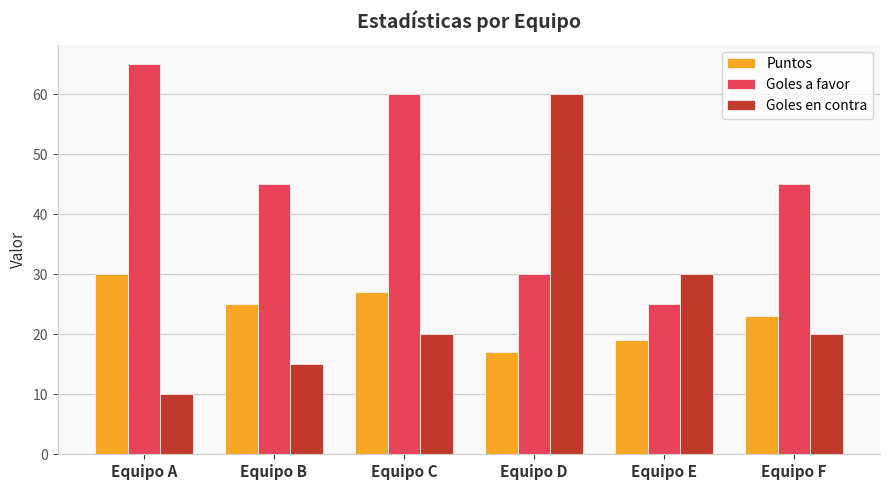

The Goles en contra series shows 60 at Equipo D. True or false?

True